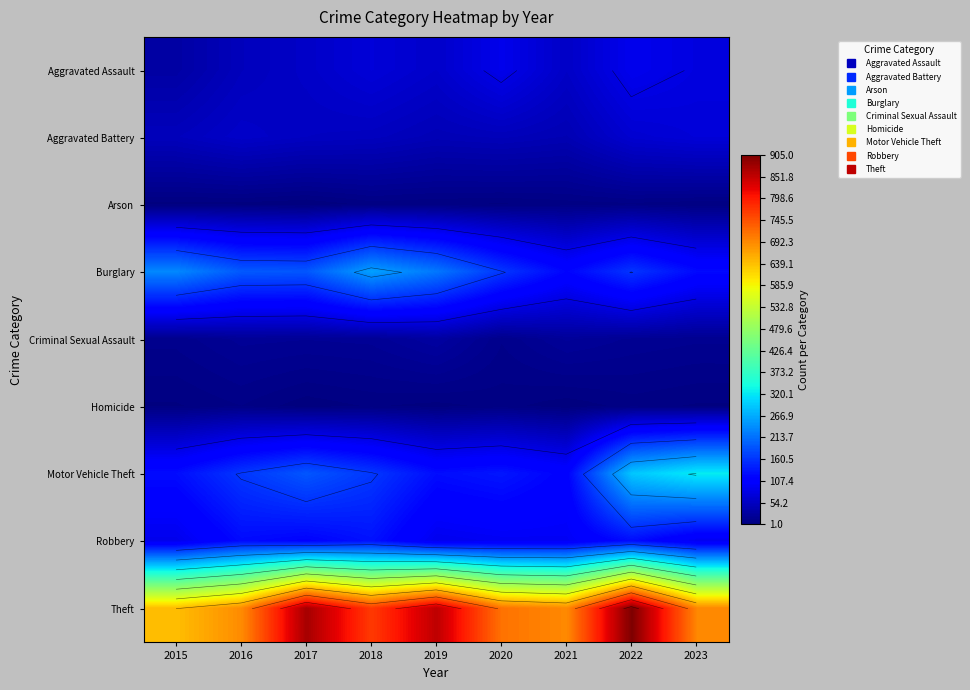

Which series changed the most between 2016 and 2019?

Theft